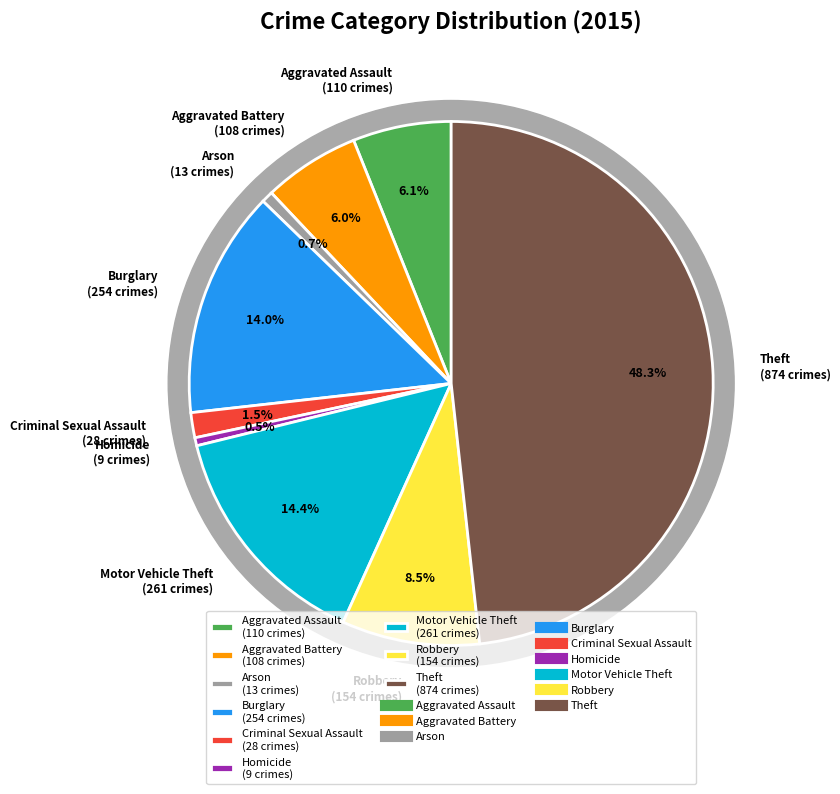

Which slice is the smallest?

Homicide